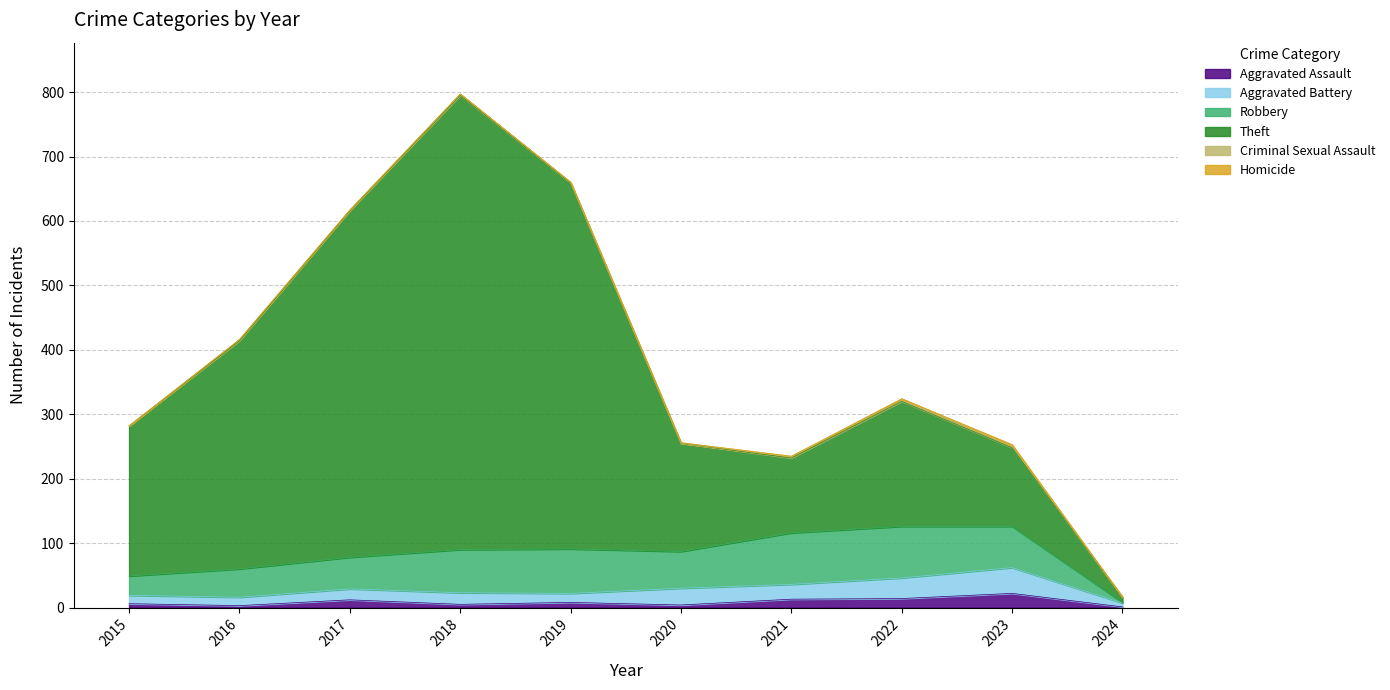

In Robbery, how many points are higher than both neighbors (excluding endpoints)?

1